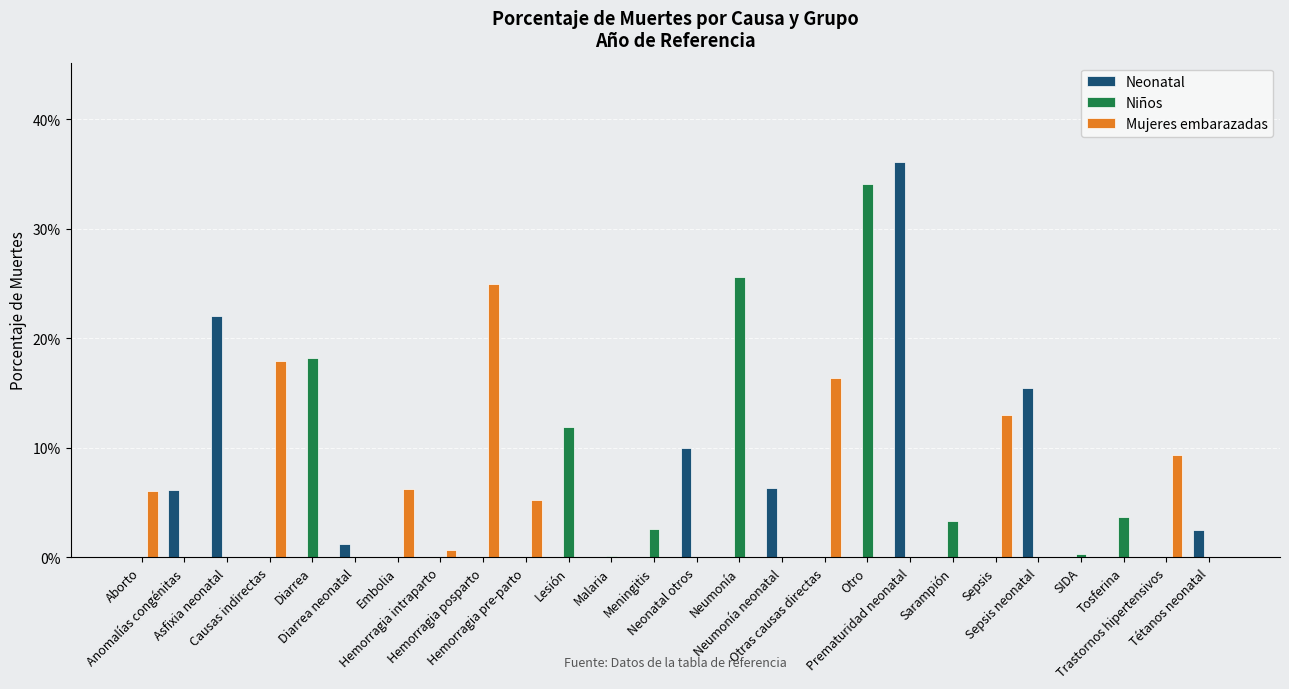

What are all the series names shown in the legend?

Neonatal, Niños, Mujeres embarazadas